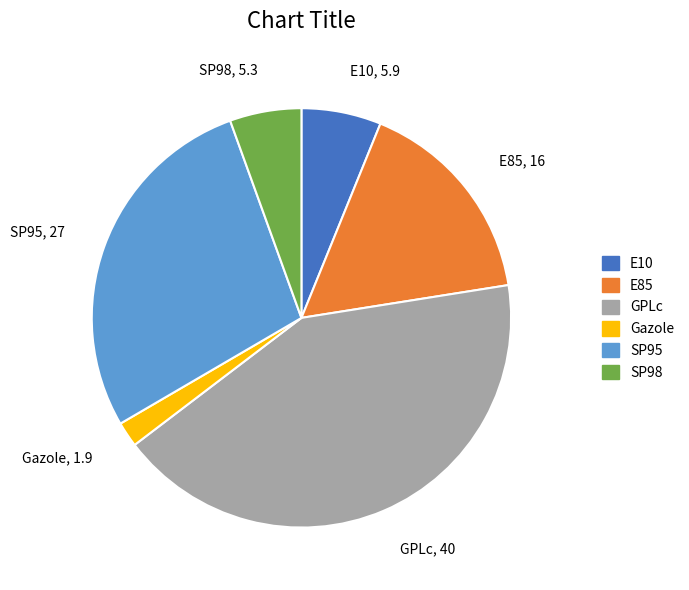

Does any single category account for the majority?

No